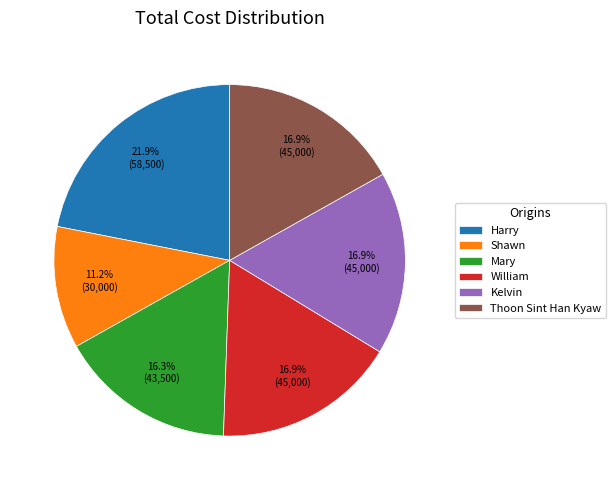

The Shawn slice represents 11% of the pie. True or false?

True